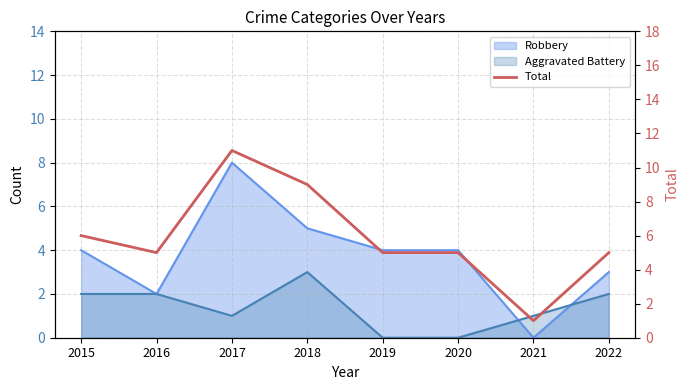

Rank the categories by value from lowest to highest.

2021, 2016, 2019, 2020, 2022, 2015, 2018, 2017